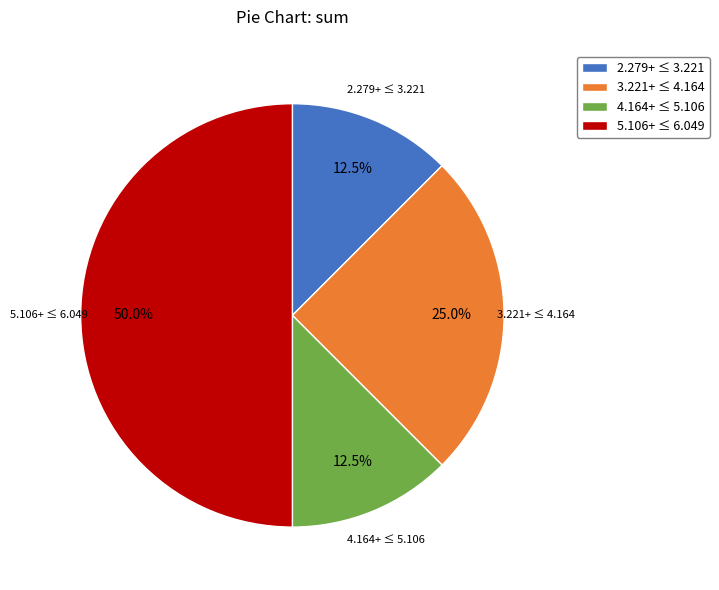

Which slice is the largest?

5.106+ ≤ 6.049